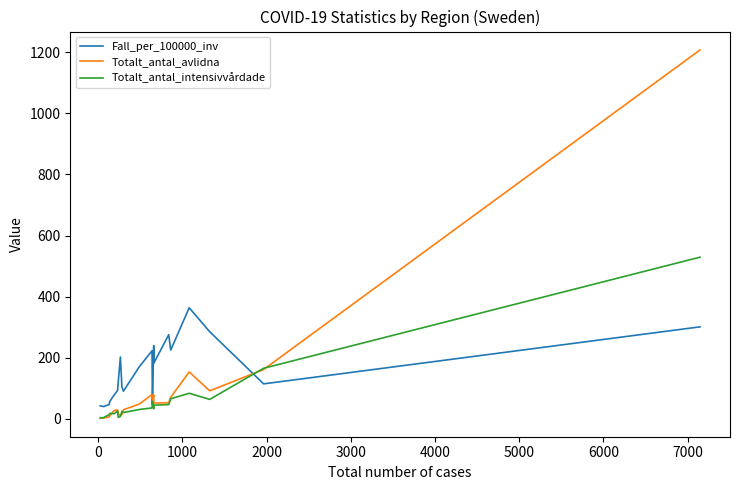

Which series has the widest spread of values?

Totalt_antal_avlidna